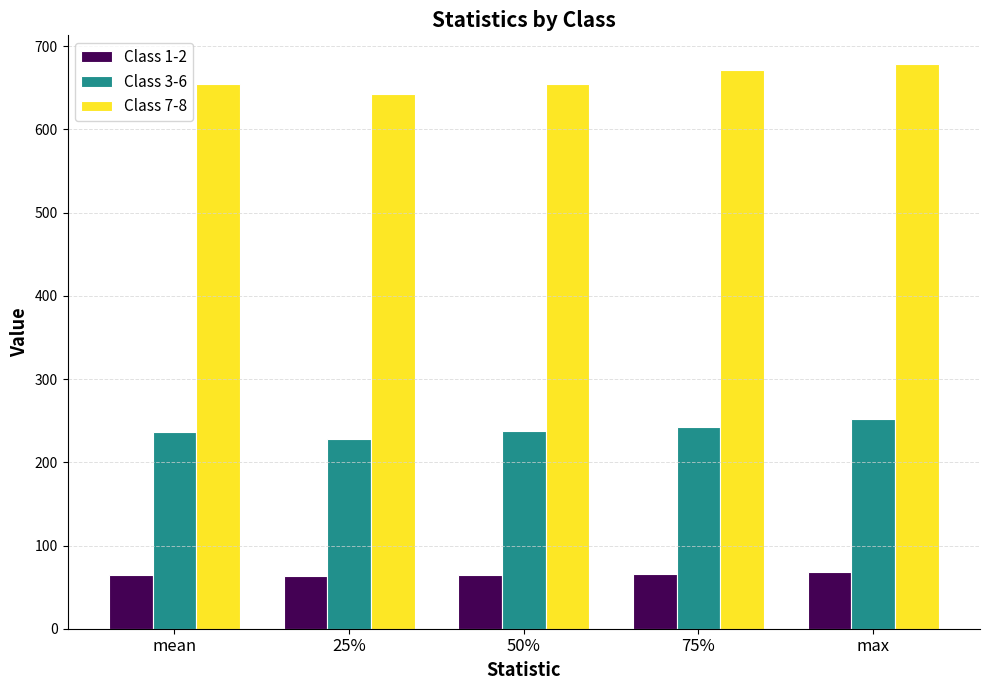

Which series has the largest total across all categories?

Class 7-8